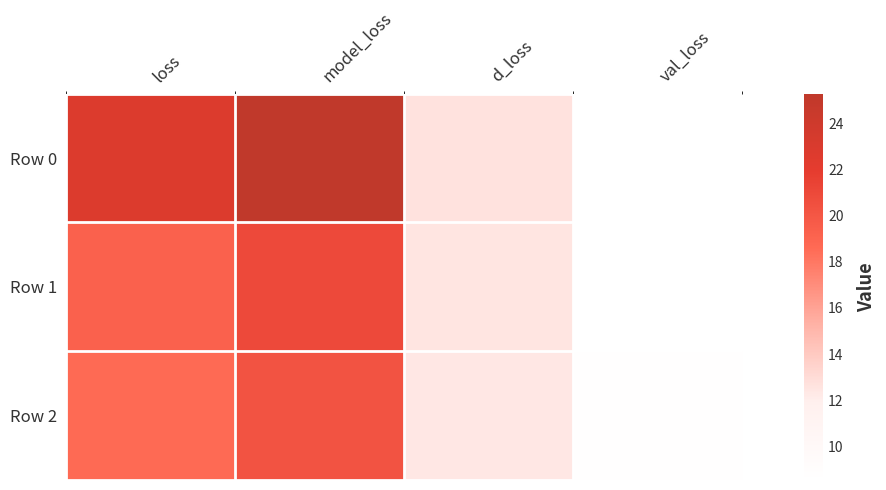

Which series has the widest spread of values?

Row 0